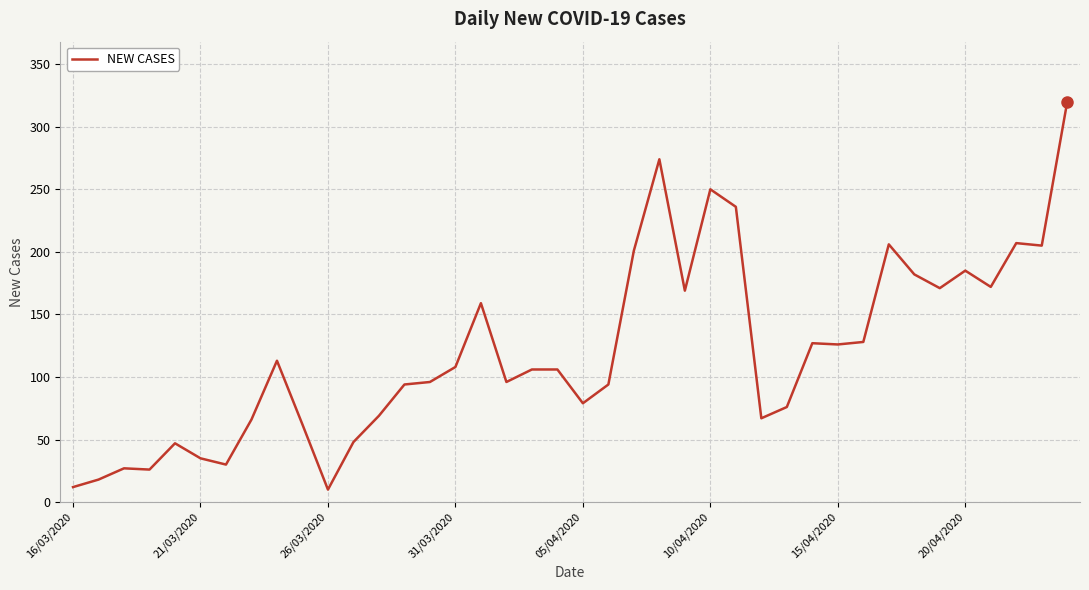

What is the maximum value shown in the chart?

320